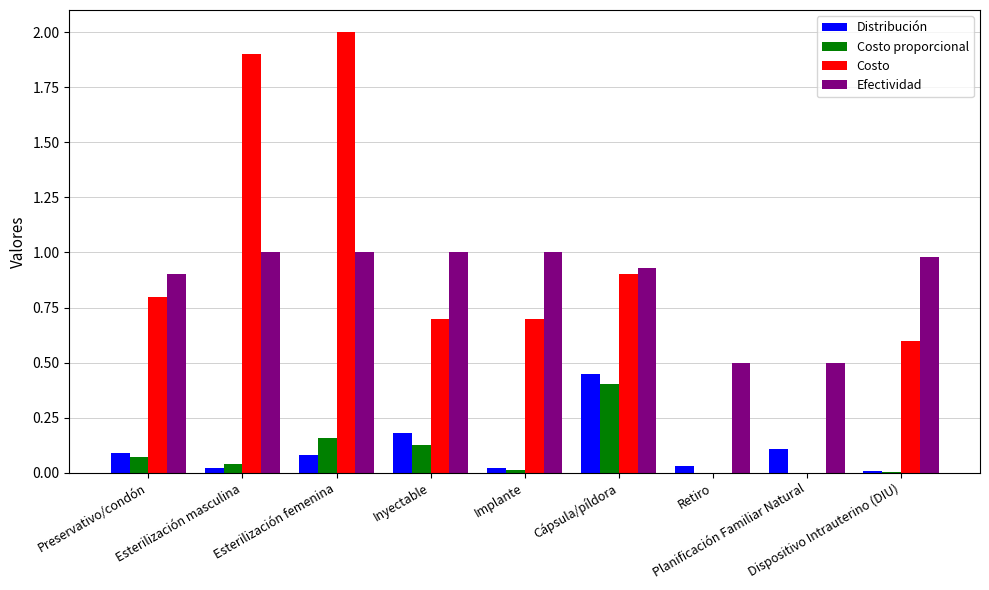

At which label is Costo closest to 1?

Cápsula/píldora